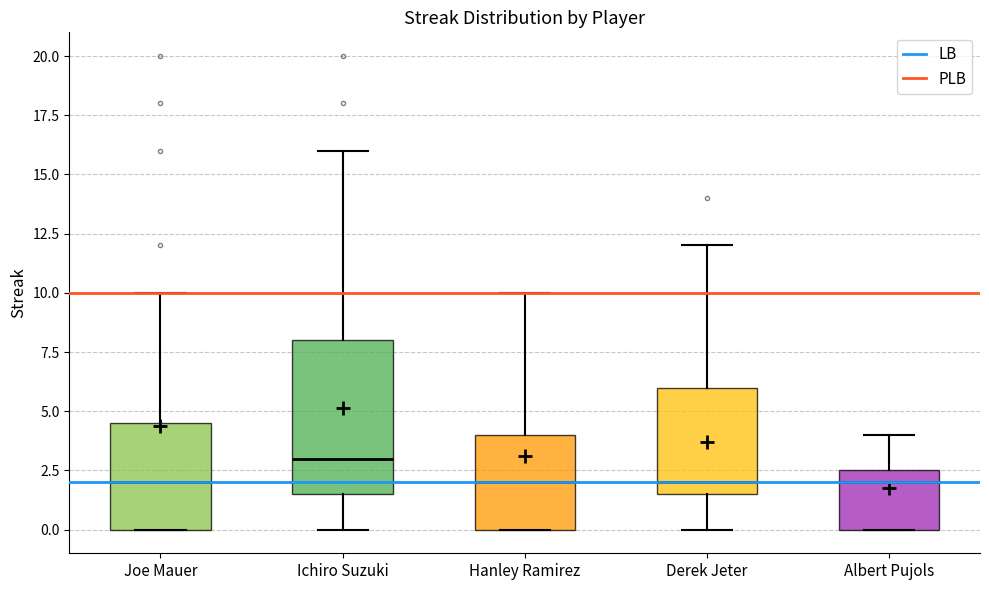

Reading left to right, transcribe this box plot: for each box, give where its median line is, the range the box spans, and where its two whiskers end, as read against the y-axis. The values are not printed on the chart, so give them approximately, as read against the axis.

Joe Mauer: median 2.0, box 0.0 to 4.5, whiskers 0.0 to 10.0
Ichiro Suzuki: median 3.0, box 1.5 to 8.0, whiskers 0.0 to 16.0
Hanley Ramirez: median 2.0, box 0.0 to 4.0, whiskers 0.0 to 10.0
Derek Jeter: median 2.0, box 1.5 to 6.0, whiskers 0.0 to 12.0
Albert Pujols: median 2.0, box 0.0 to 2.5, whiskers 0.0 to 4.0